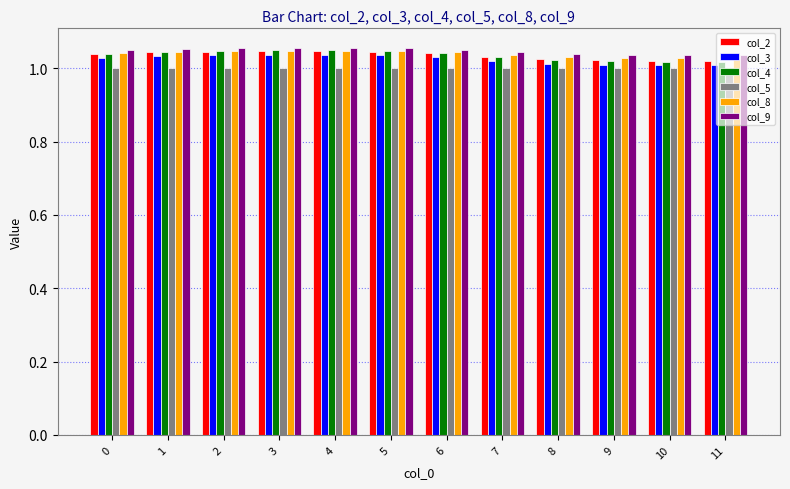

The value of col_4 at 6 is 0.2. True or false?

False